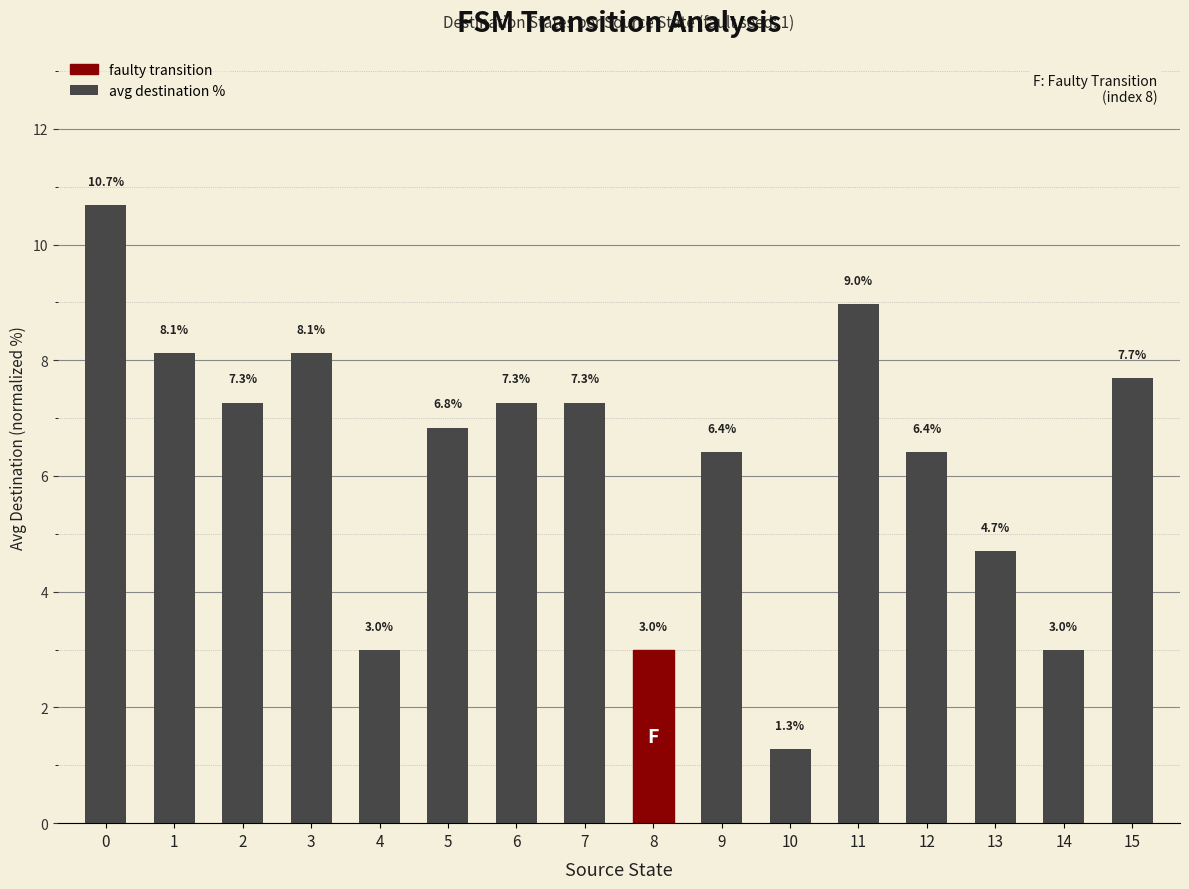

Reading left to right, transcribe all the data shown in this chart.

10.7	8.1	7.3	8.1	3.0	6.8	7.3	7.3	3.0	6.4	1.3	9.0	6.4	4.7	3.0	7.7